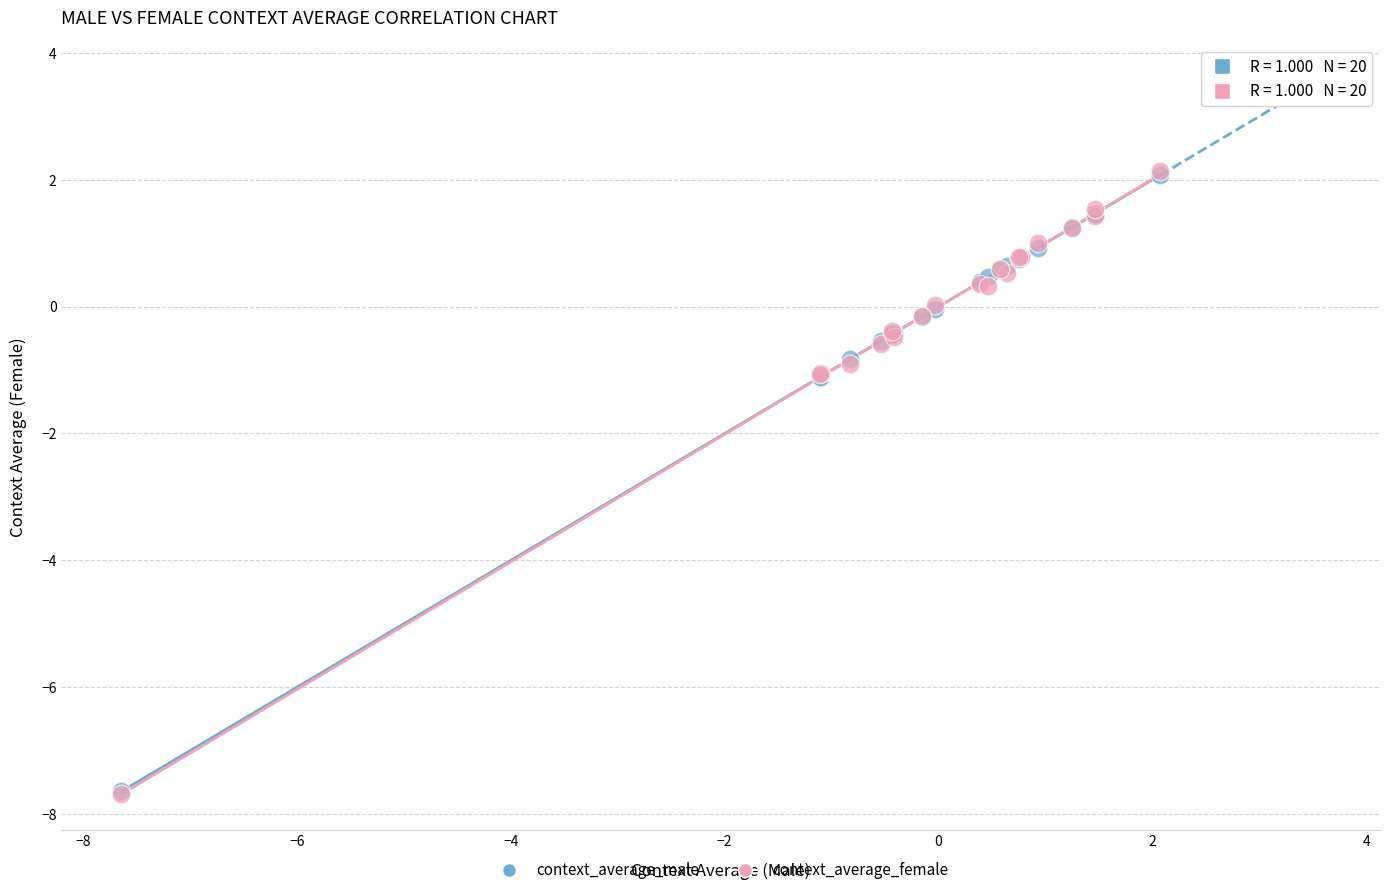

Which series has the largest Y range (max minus min)?

context_average_female